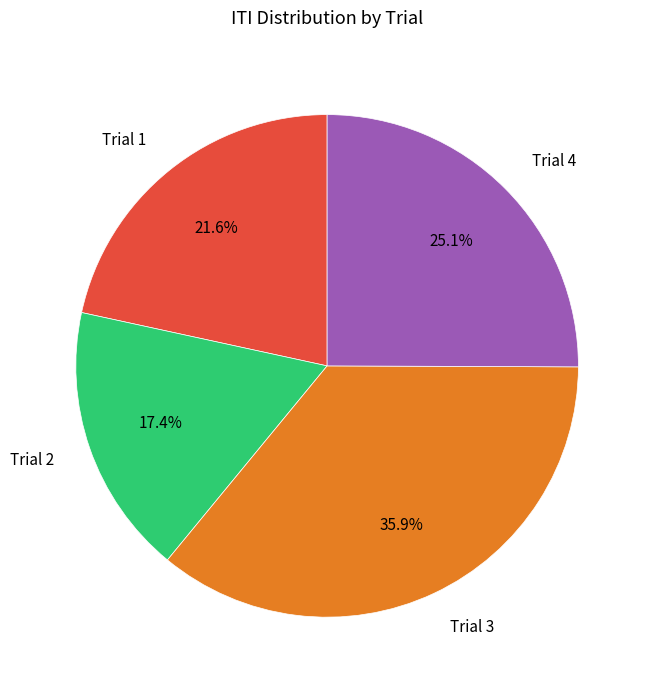

Which slice is the smallest?

Trial 2